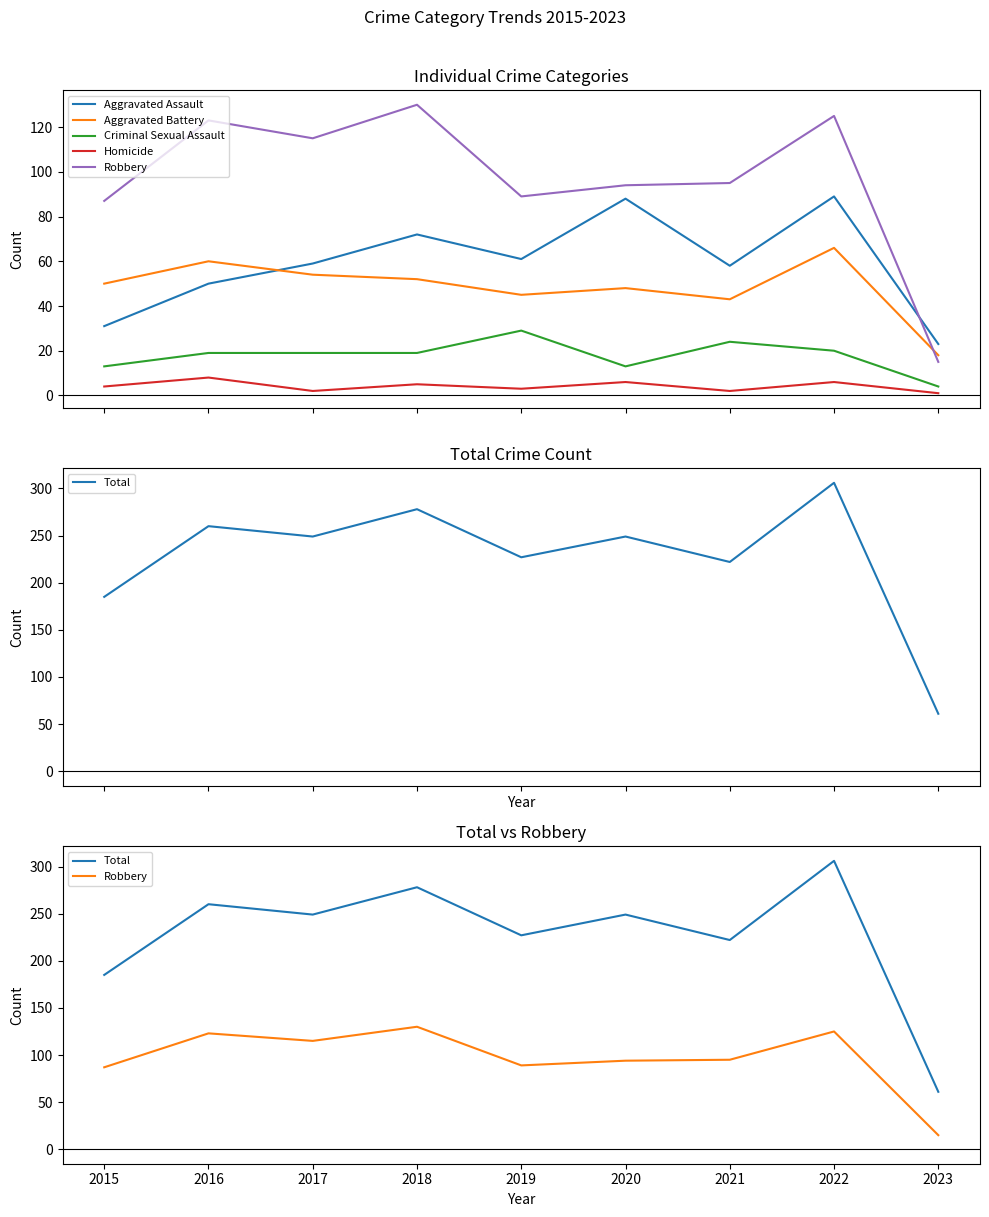

Which label corresponds to the smallest value in the chart?

2023